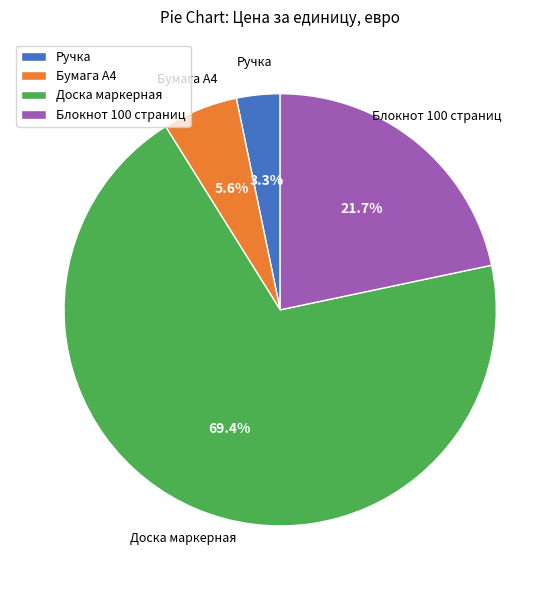

What percentage is the Блокнот 100 страниц slice, to the nearest percent?

22%